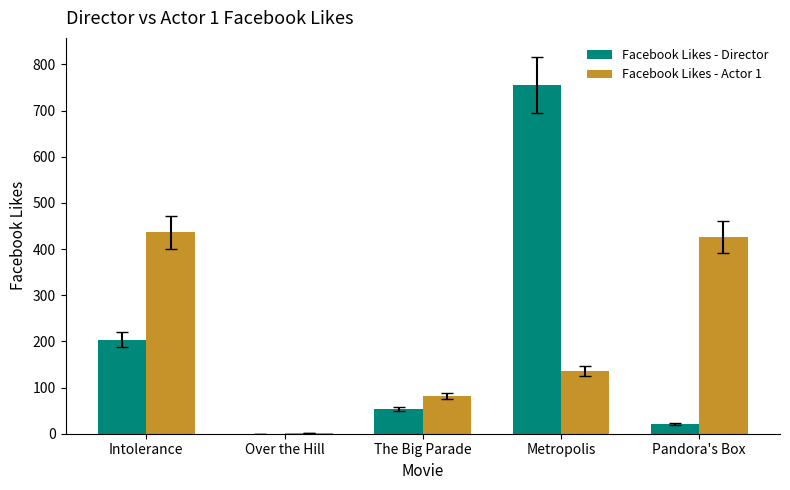

Which category has the highest value in the Facebook Likes - Director series?

Metropolis